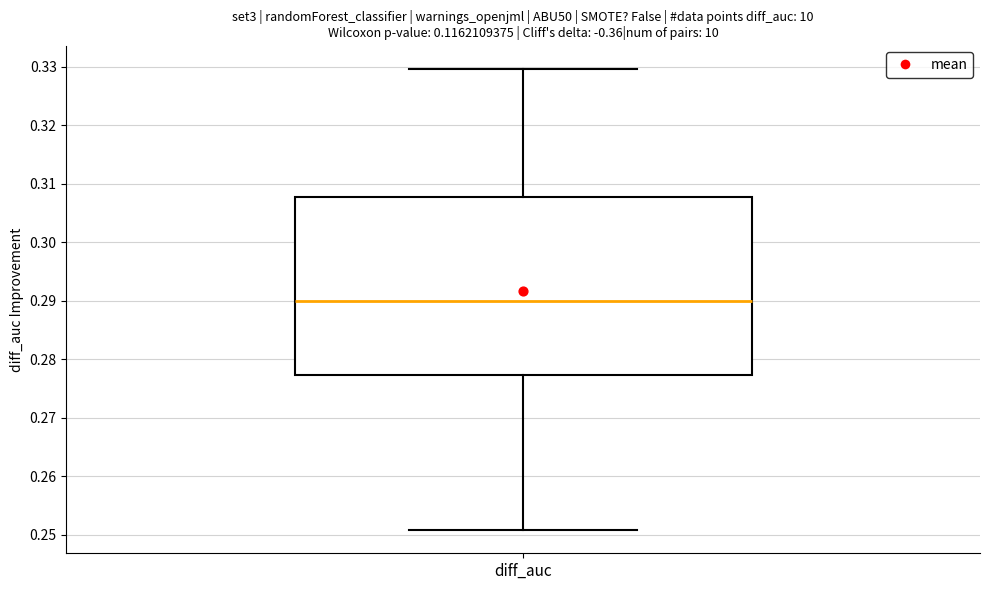

Read this box plot against the y-axis: the position of the median line, the range covered by the box, and the ends of both whiskers. The values are not printed on the chart, so give them approximately, as read against the axis.

median 0.290, box 0.277 to 0.308, whiskers 0.251 to 0.330